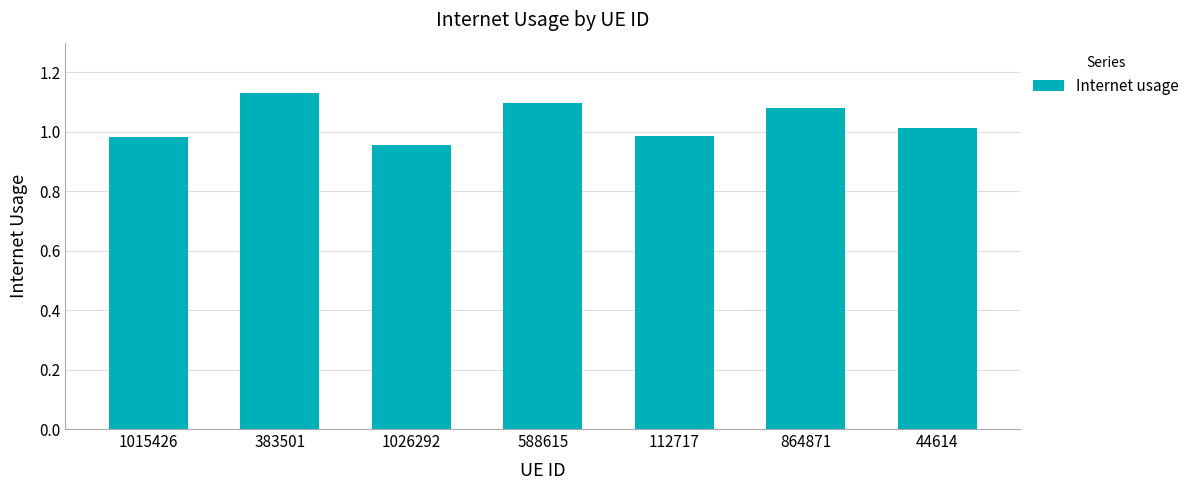

At which category does the chart reach its peak across all series?

383501